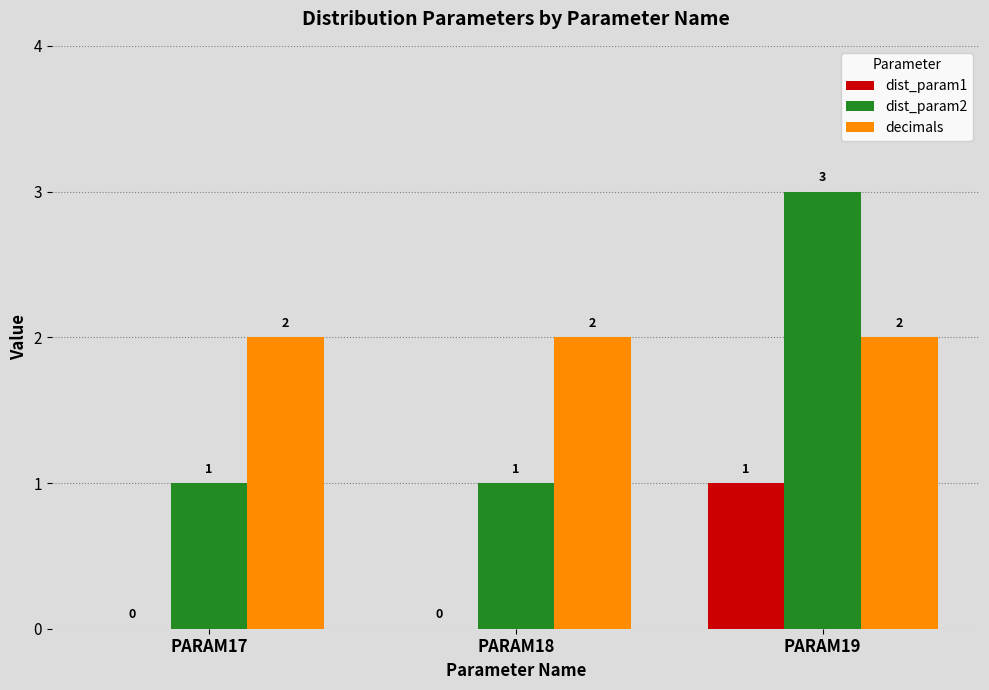

Reading left to right, list all the values displayed in this chart.

dist_param1: 0	0	1
dist_param2: 1	1	3
decimals: 2	2	2